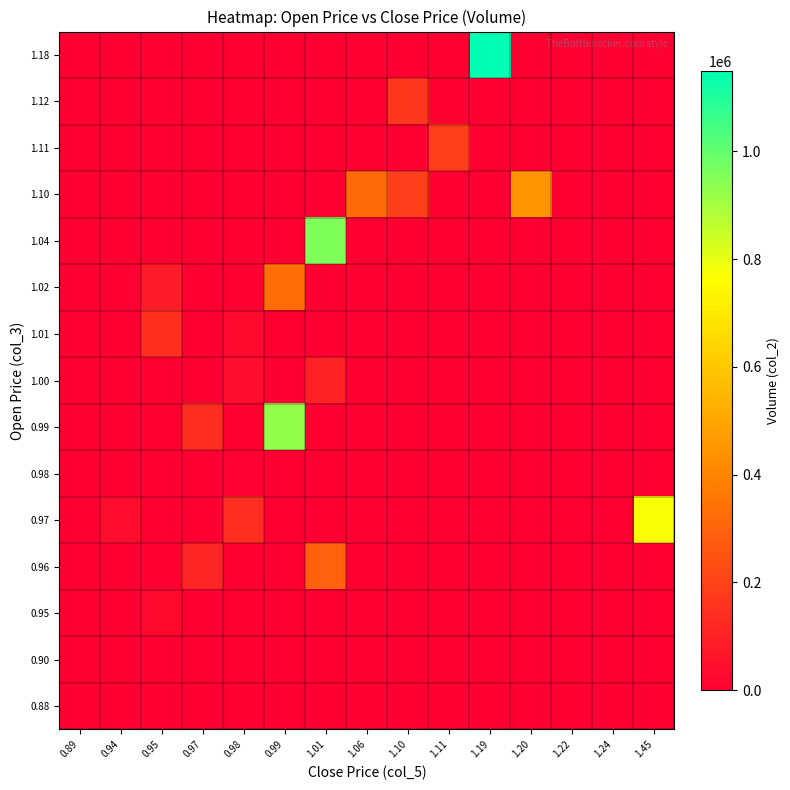

Count the number of data series in this chart.

15